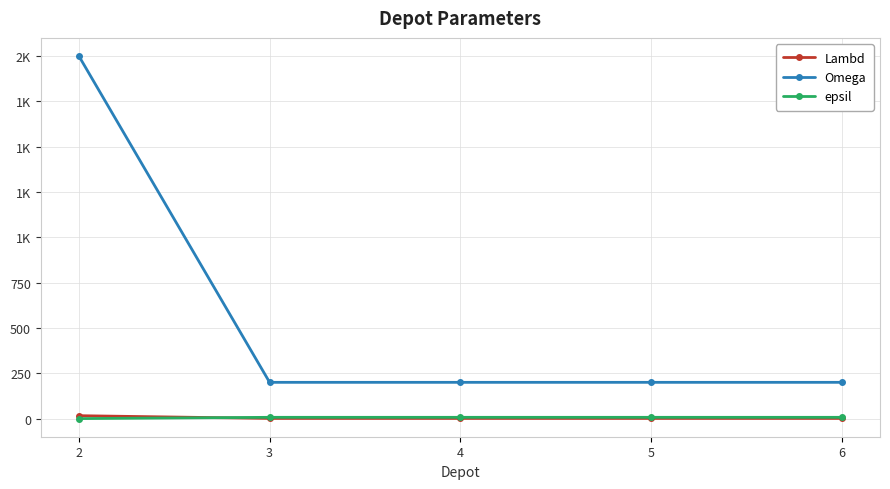

What are all the series names shown in the legend?

Lambd, Omega, epsil